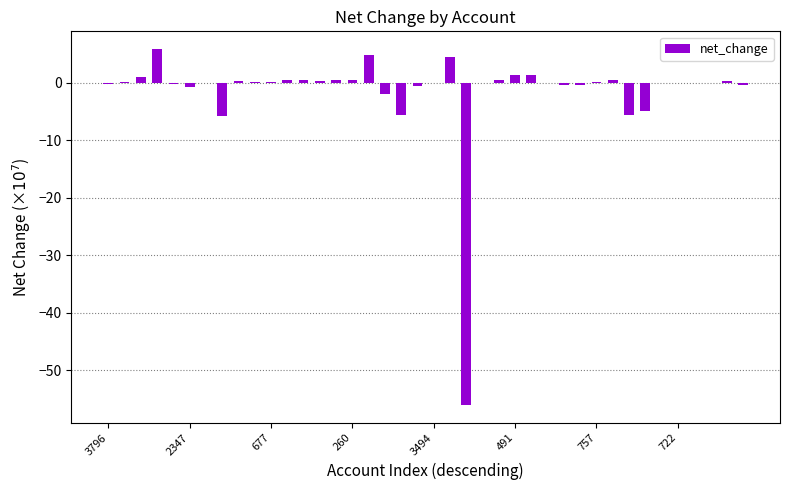

What is the sum of all values?

-59.4